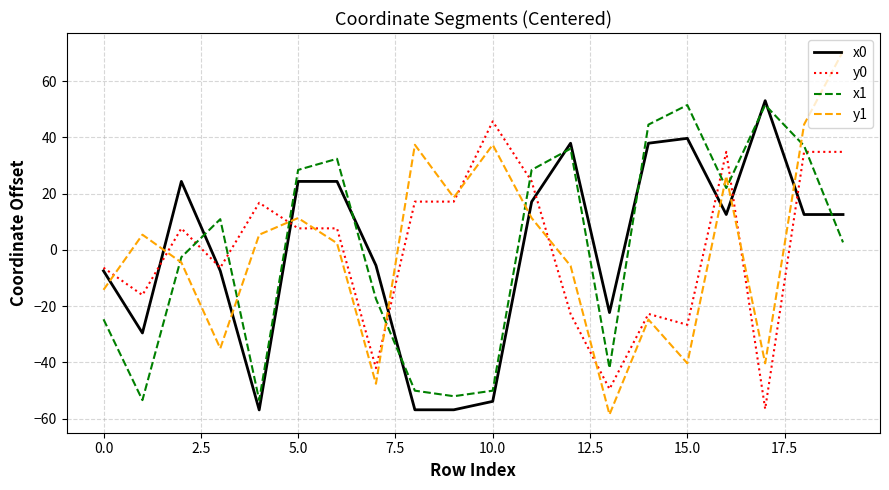

Which series has the largest range (max minus min)?

y1